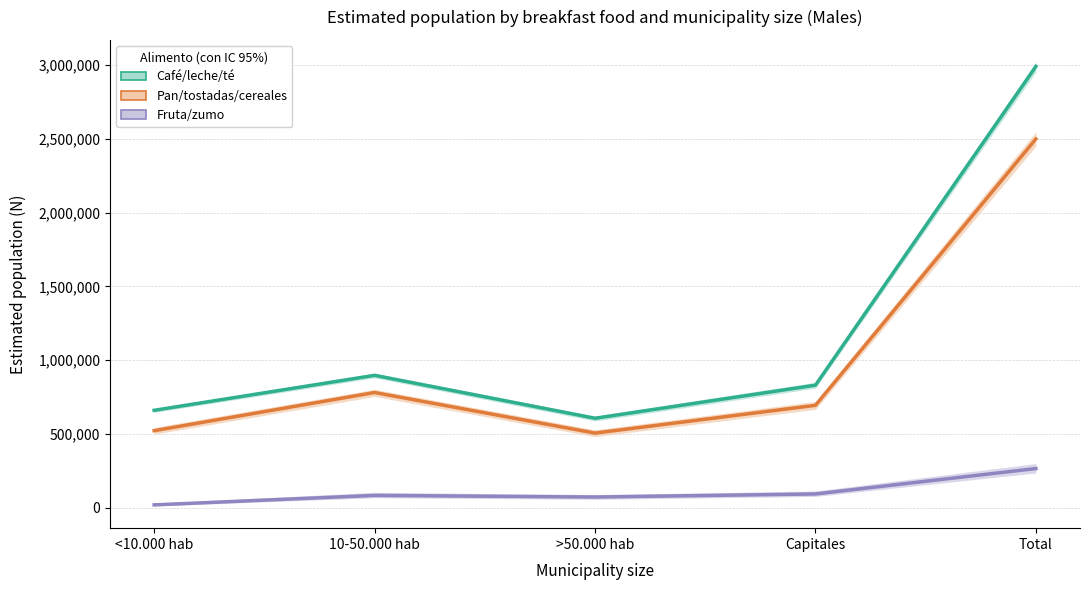

What is the label of the 2nd point from the left?

10-50.000 hab